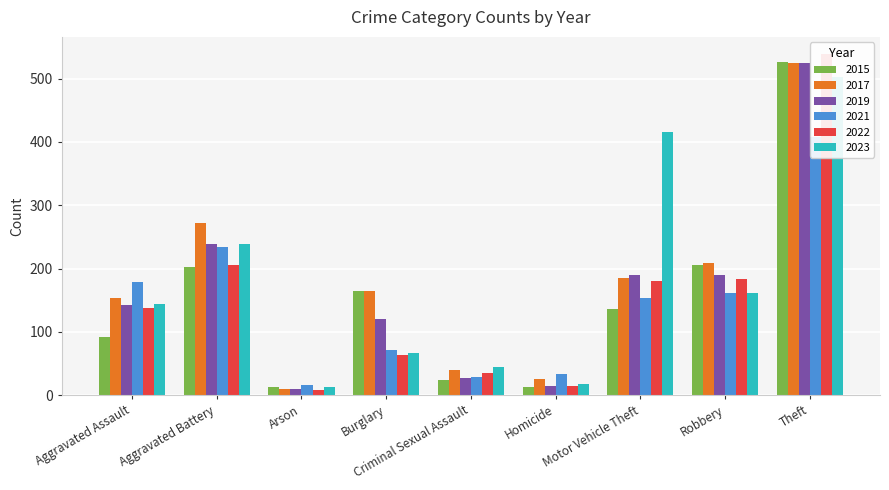

What is the highest value of the 2015 series?

527